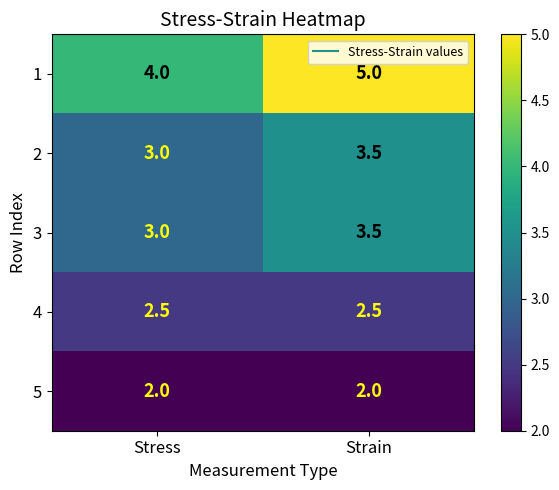

Which series has the largest range (max minus min)?

1